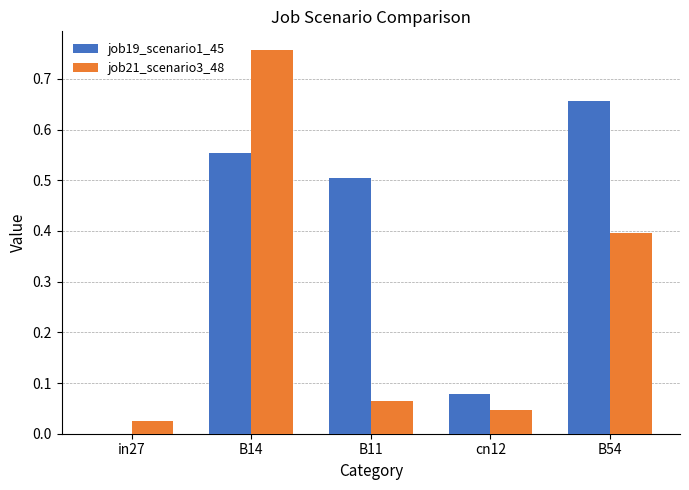

Is the value of job19_scenario1_45 at B11 greater than the value of job21_scenario3_48 at cn12?

Yes